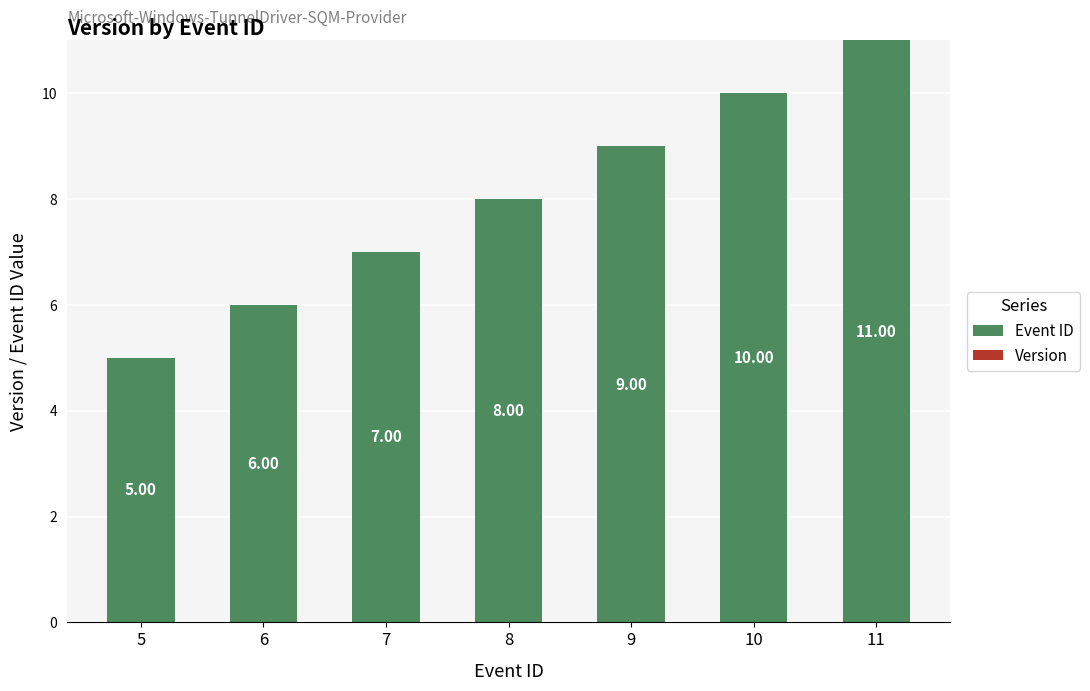

Rank the categories by value from lowest to highest.

5, 6, 7, 8, 9, 10, 11